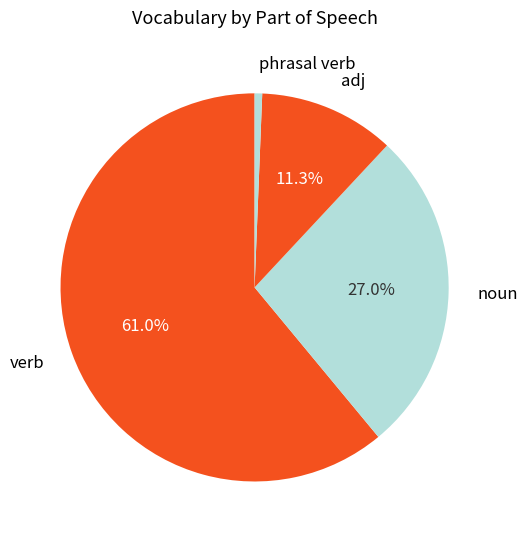

Count the number of slices in the pie.

4